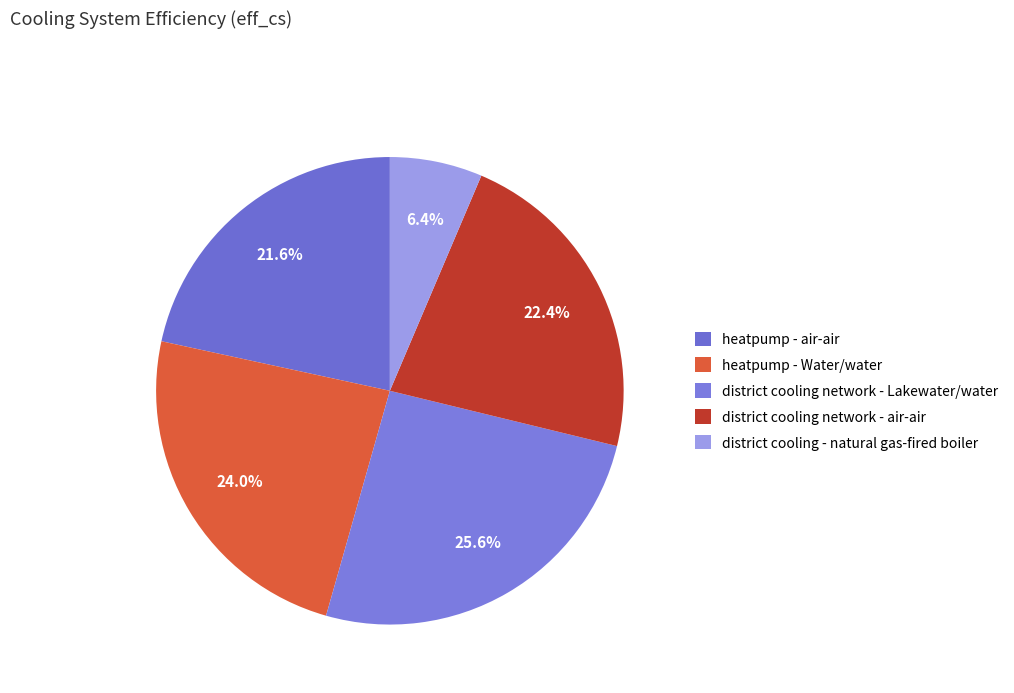

How many slices are in this pie chart?

5